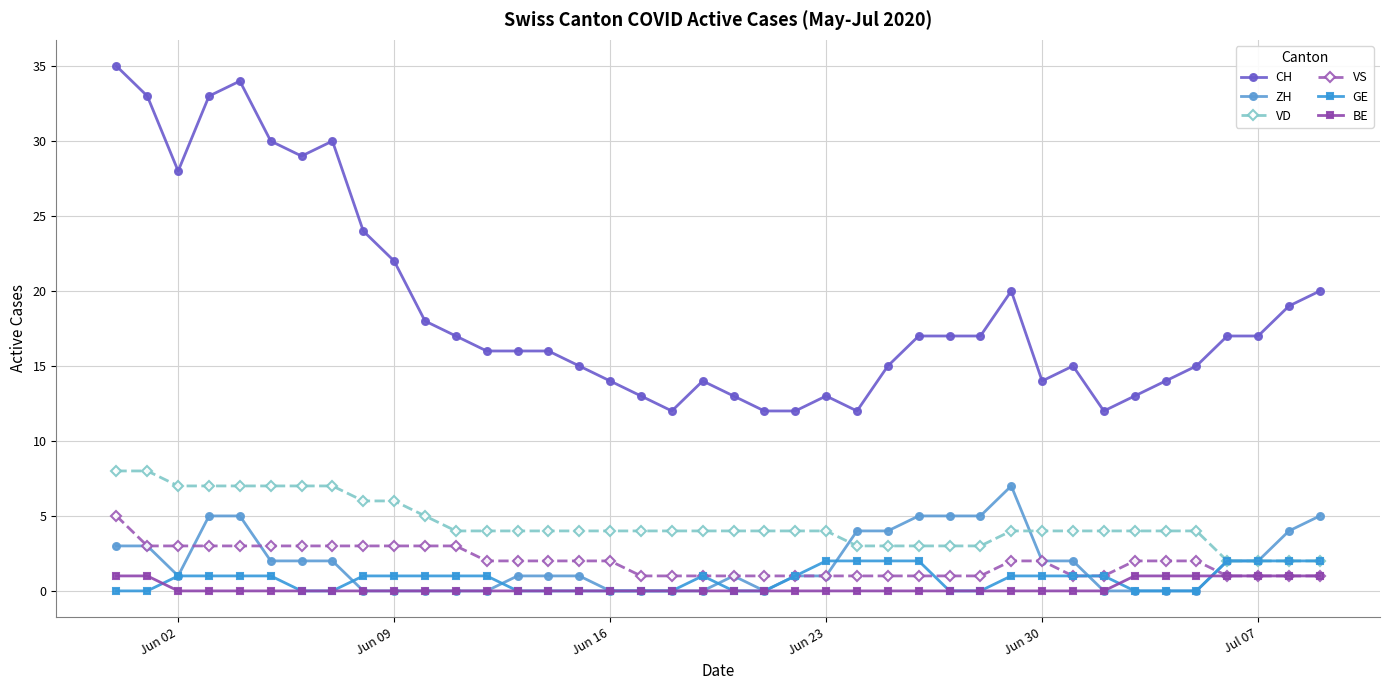

True or false: ZH and VD intersect in this chart.

True